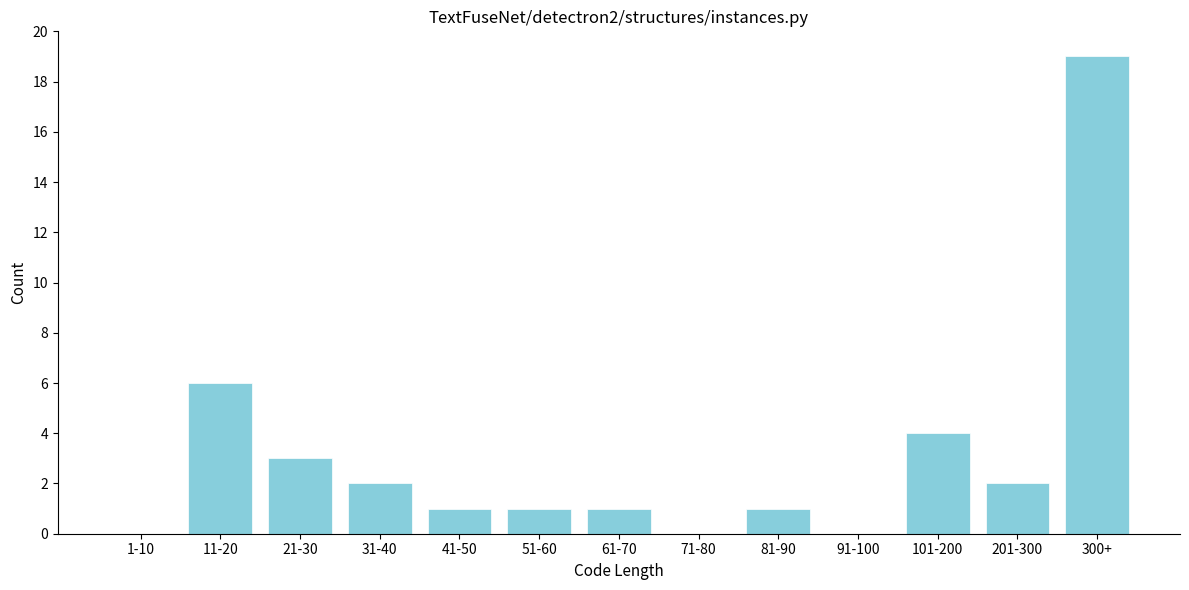

Reading right to left, list all the values displayed in this chart.

300+=19	201-300=2	101-200=4	91-100=0	81-90=1	71-80=0	61-70=1	51-60=1	41-50=1	31-40=2	21-30=3	11-20=6	1-10=0